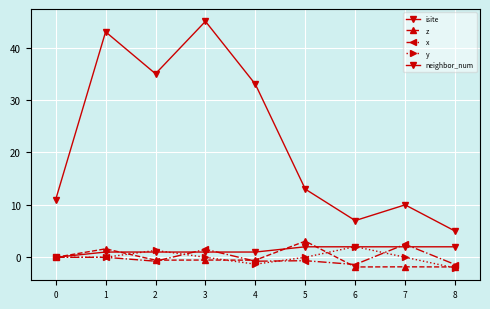

What is the difference between the second highest and minimum values in the y series?

3.3